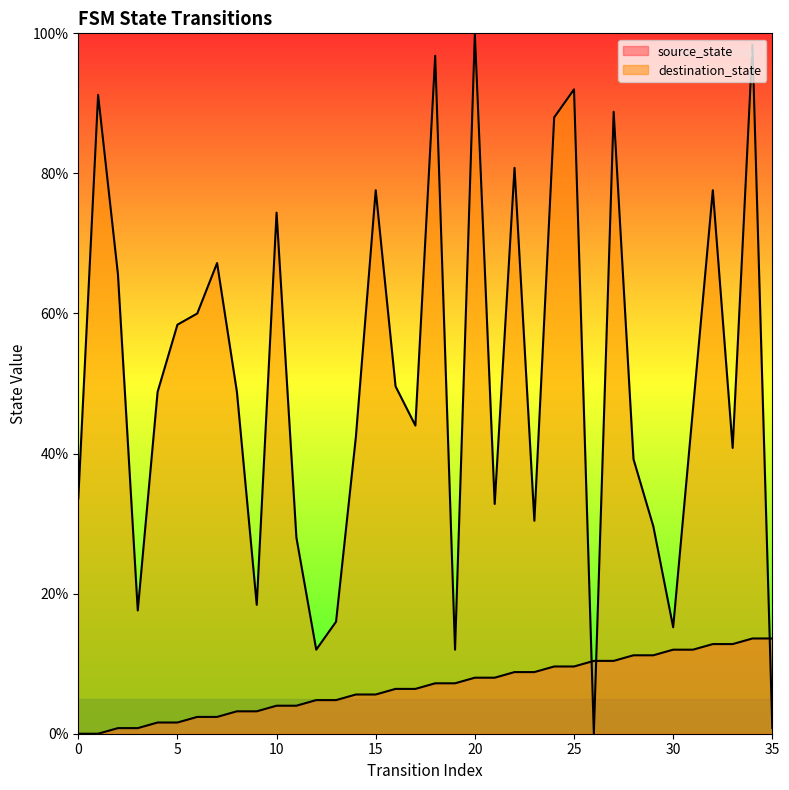

How many data points in destination_state are less than 48?

18